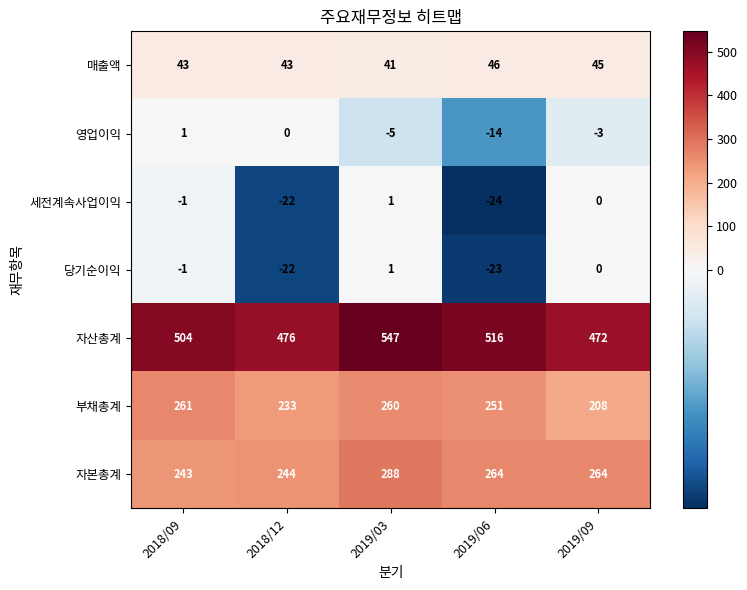

Between 2019/06 and 2019/09, which series saw the biggest shift?

자산총계